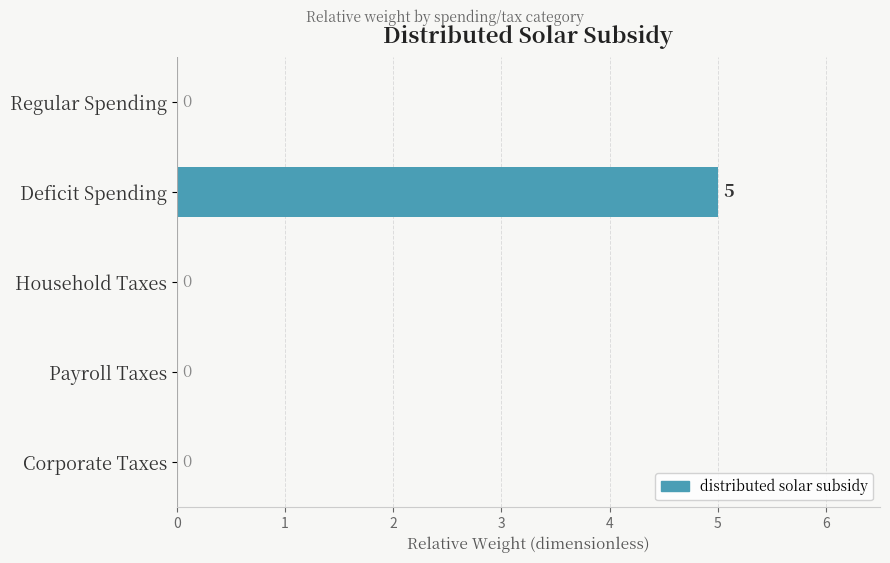

True or false: the data shows 0 at Regular Spending.

True